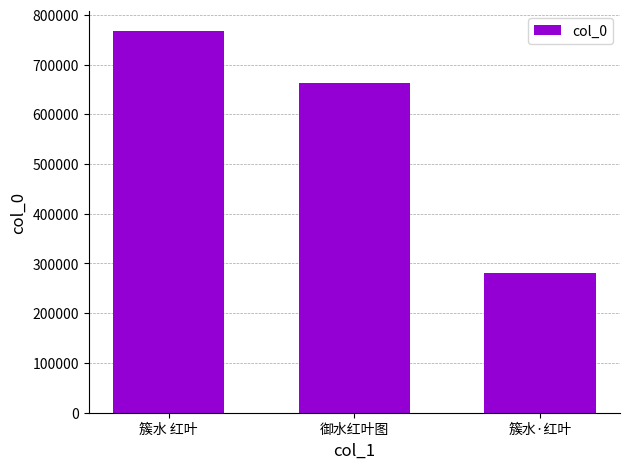

What is the label of the 2nd bar from the right?

御水红叶图